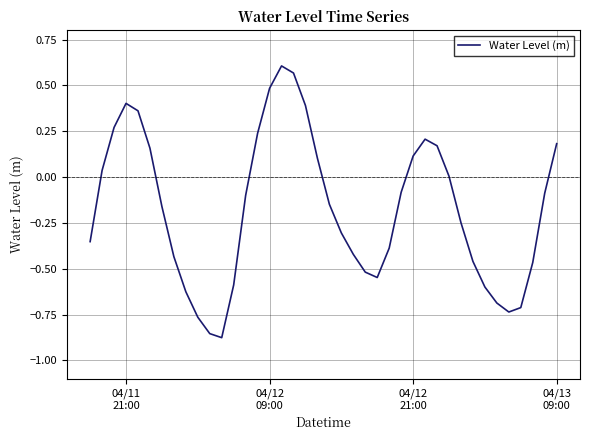

Reading left to right, transcribe all the data shown in this chart.

-0.4	0.0	0.3	0.4	0.4	0.2	-0.2	-0.4	-0.6	-0.8	-0.9	-0.9	-0.6	-0.1	0.2	0.5	0.6	0.6	0.4	0.1	-0.1	-0.3	-0.4	-0.5	-0.5	-0.4	-0.1	0.1	0.2	0.2	0.0	-0.2	-0.5	-0.6	-0.7	-0.7	-0.7	-0.5	-0.1	0.2